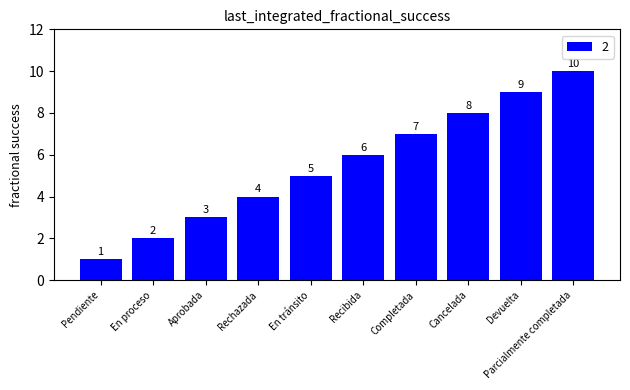

List the labels in order of value, largest first.

Parcialmente completada, Devuelta, Cancelada, Completada, Recibida, En tránsito, Rechazada, Aprobada, En proceso, Pendiente